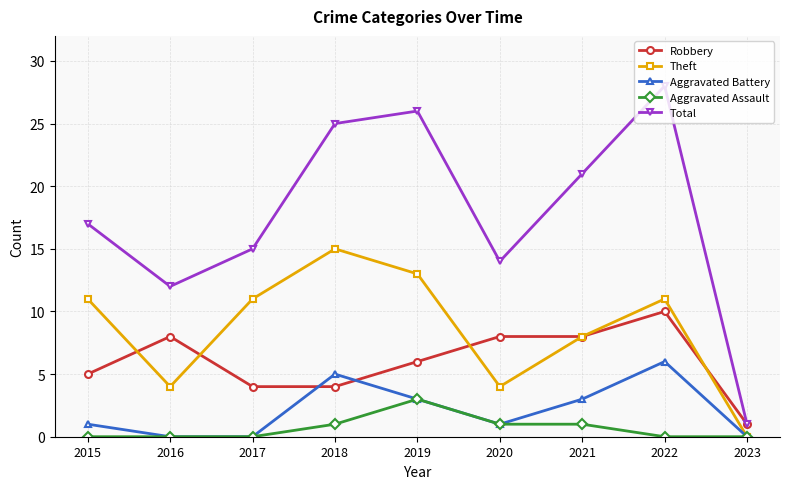

At how many categories does at least one series exceed 8?

8